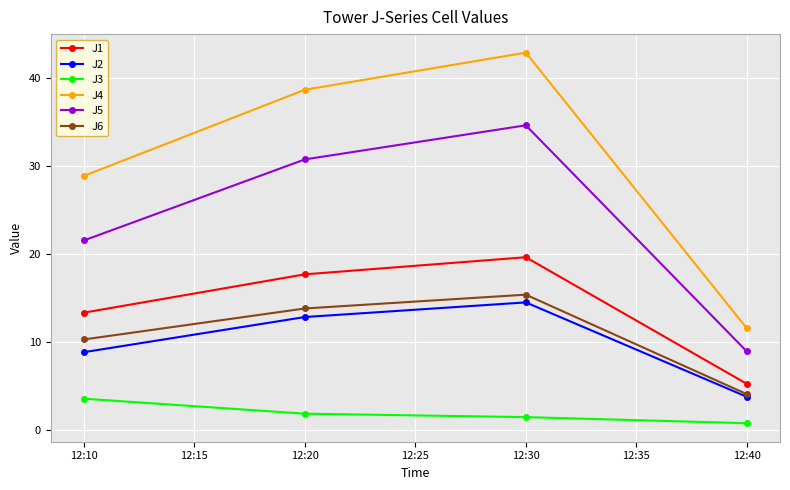

True or false: J3 and J1 intersect in this chart.

False